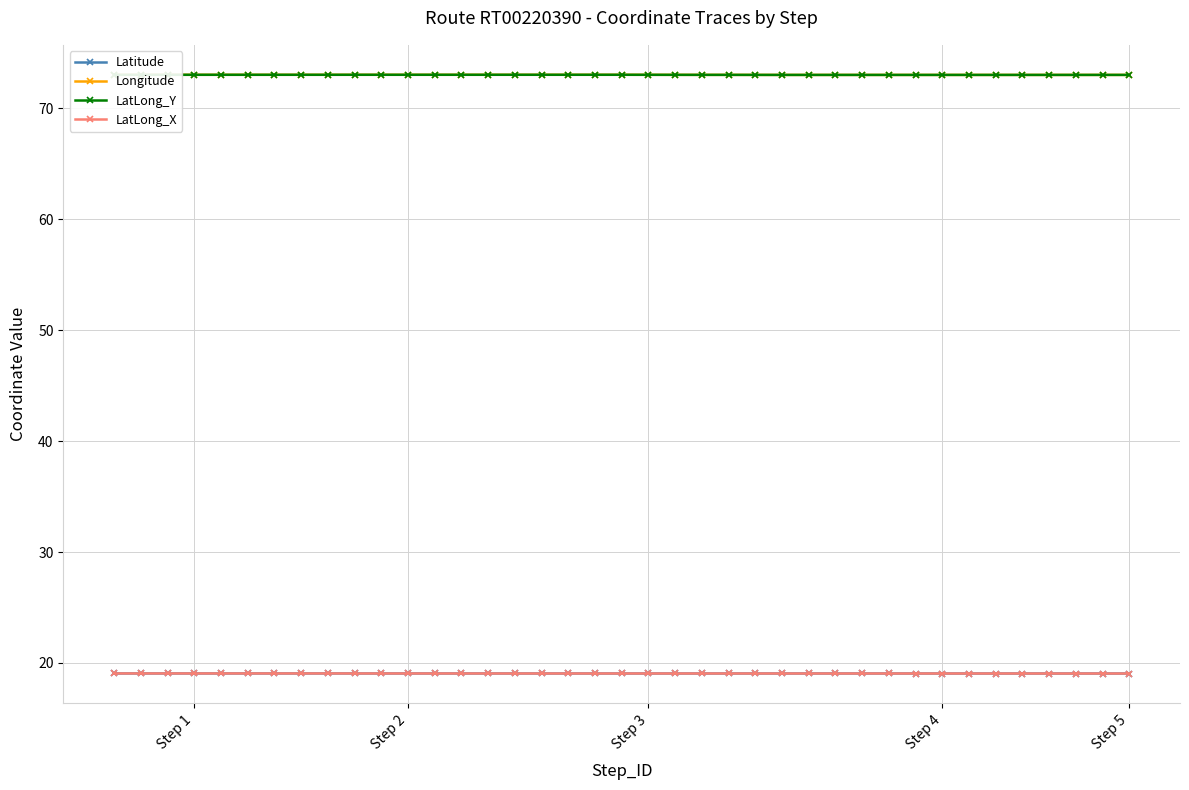

True or false: Longitude and Latitude intersect in this chart.

False